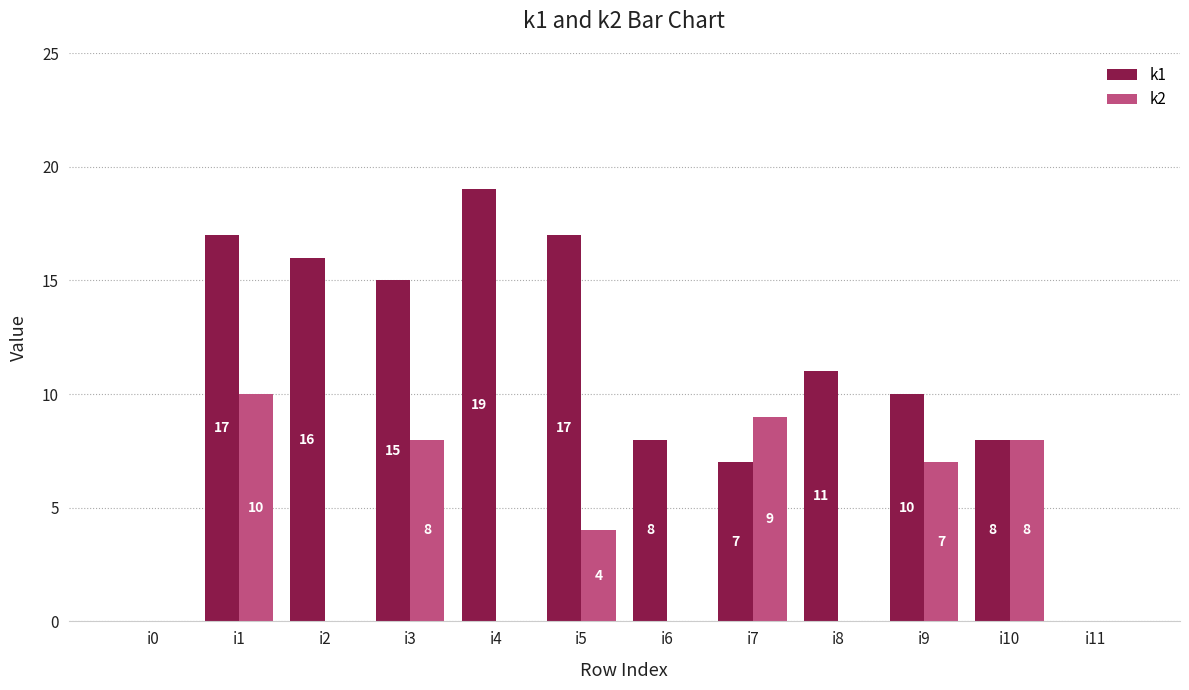

What is the total value across all series at i9?

17